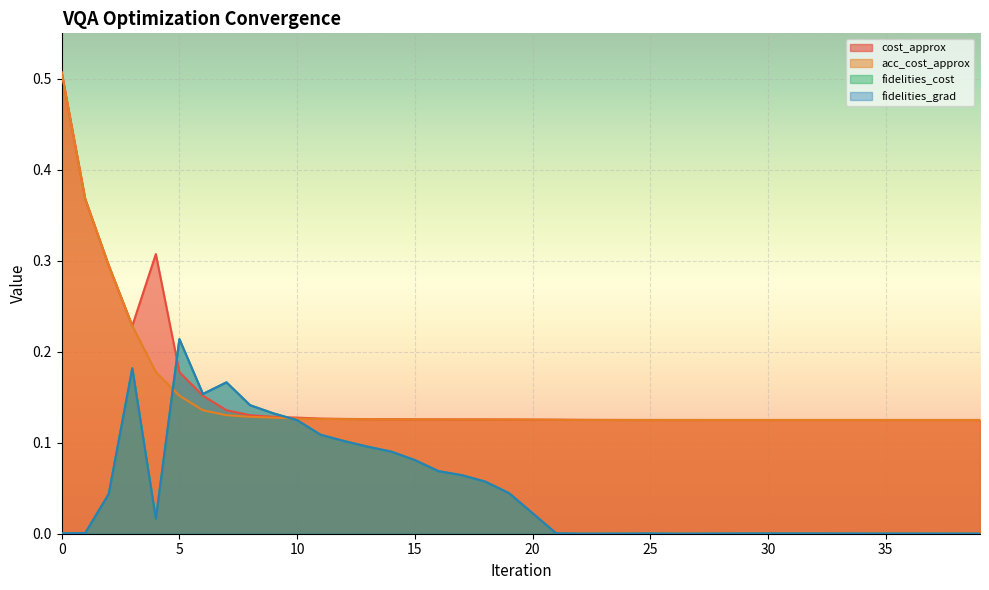

Which has a higher value, 29 or 12?

12